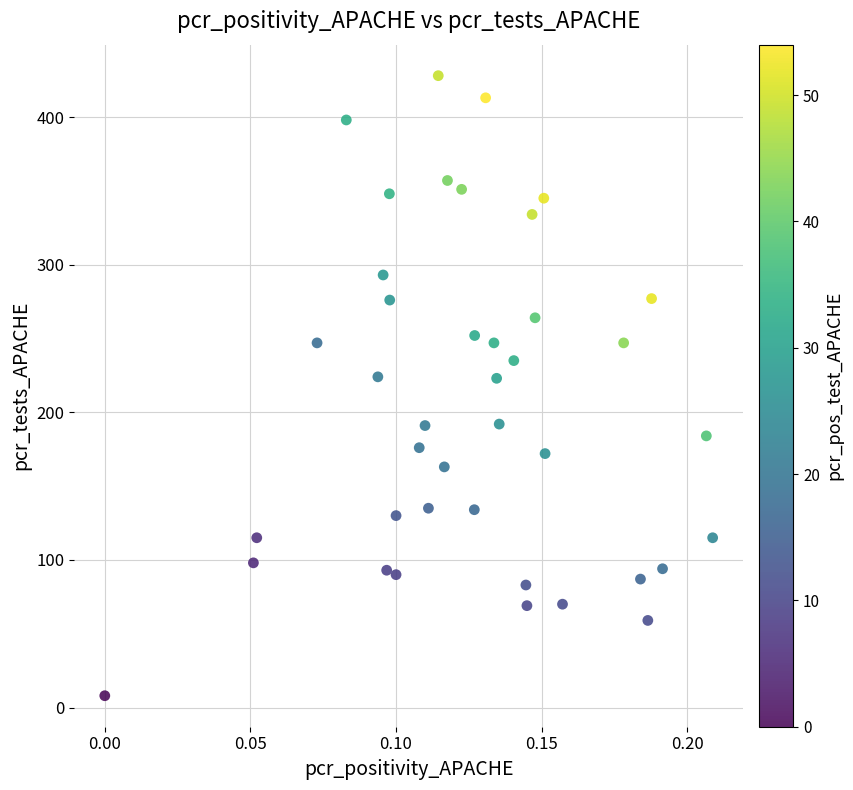

What is the range of Y values (max minus min)?

420